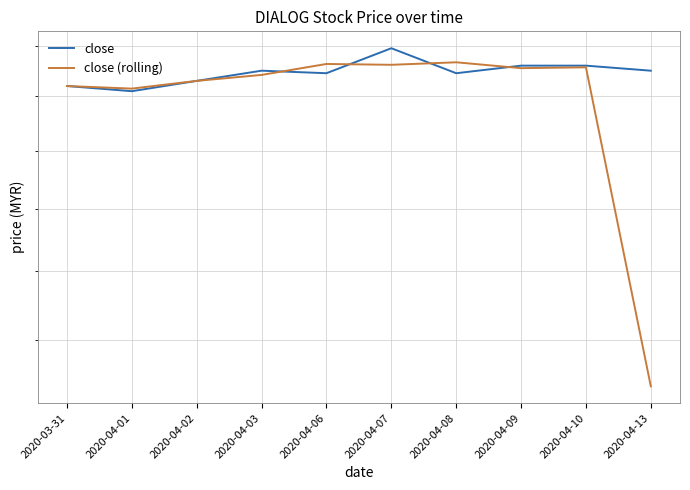

The close (rolling) series shows 3.1 at 2020-04-07. True or false?

True